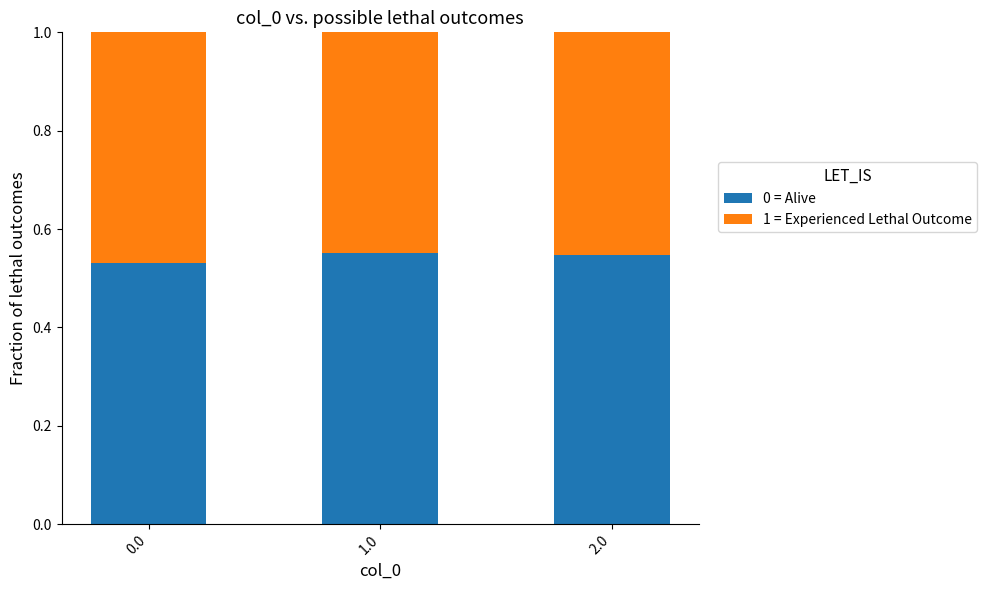

Does the chart contain any negative values?

No